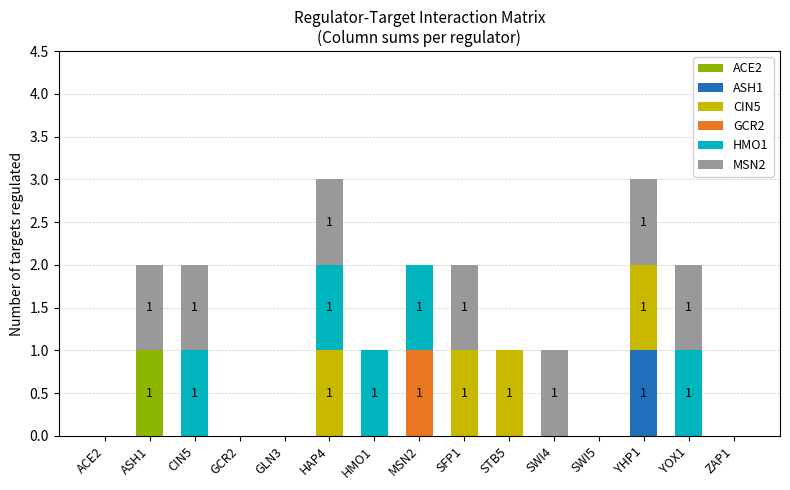

The ACE2 series shows 0 at ACE2. True or false?

True